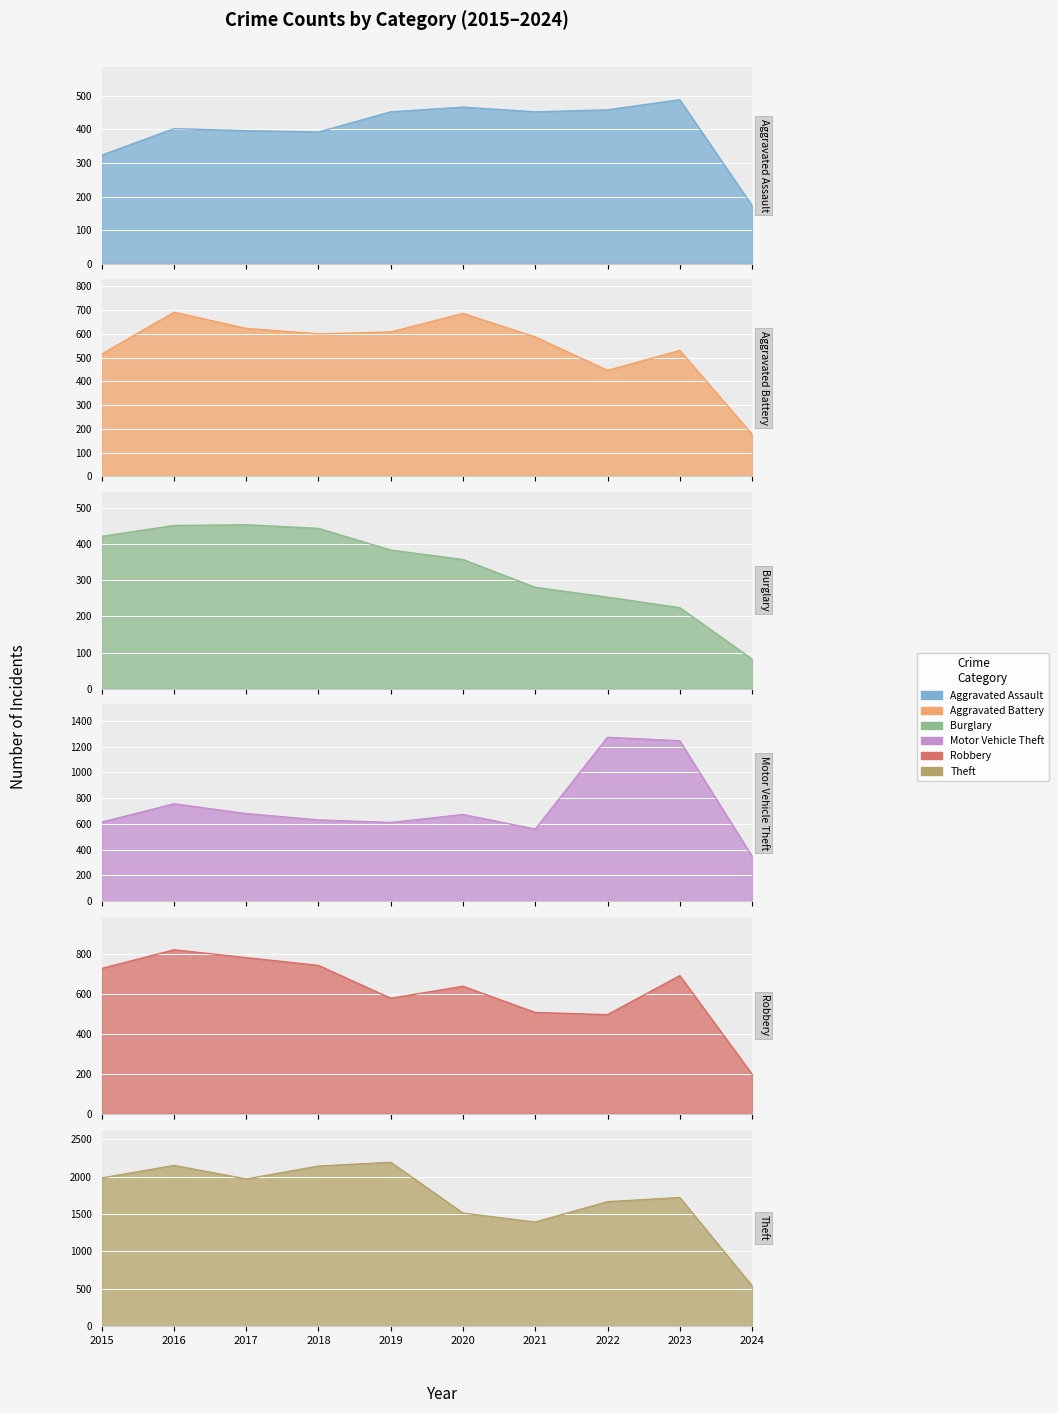

At which label does Burglary reach its minimum?

2024